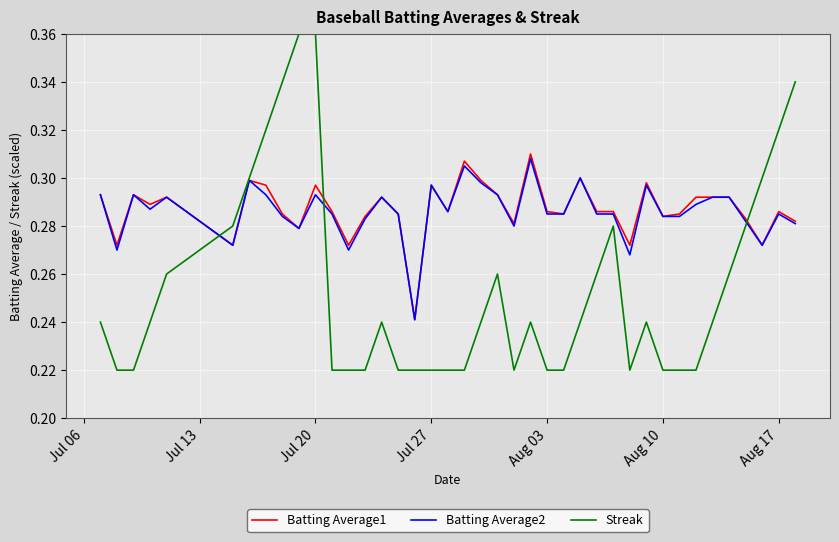

Which series has the widest spread of values?

Streak